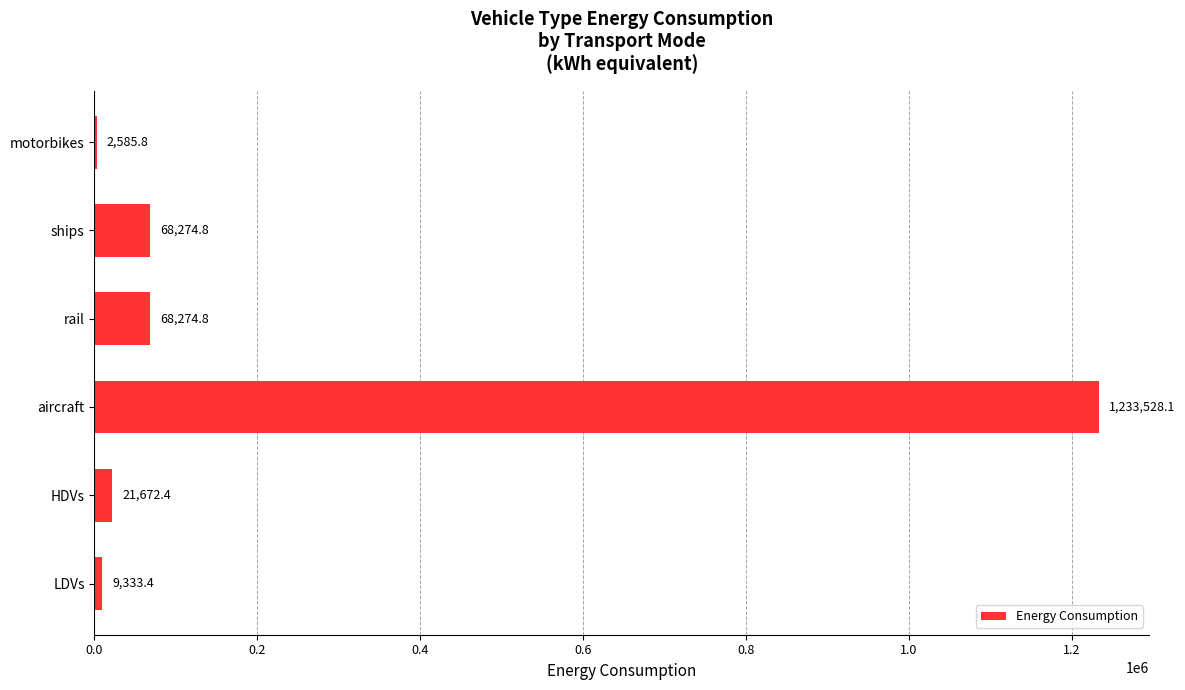

The value at HDVs is 21672.4. True or false?

True